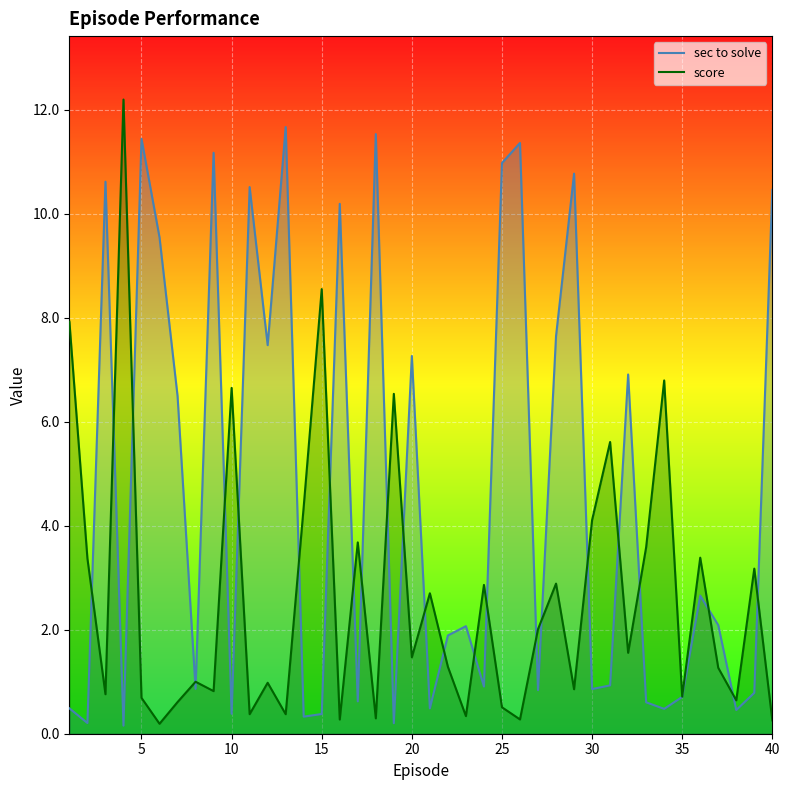

What is the total value across all series at 25?

11.5